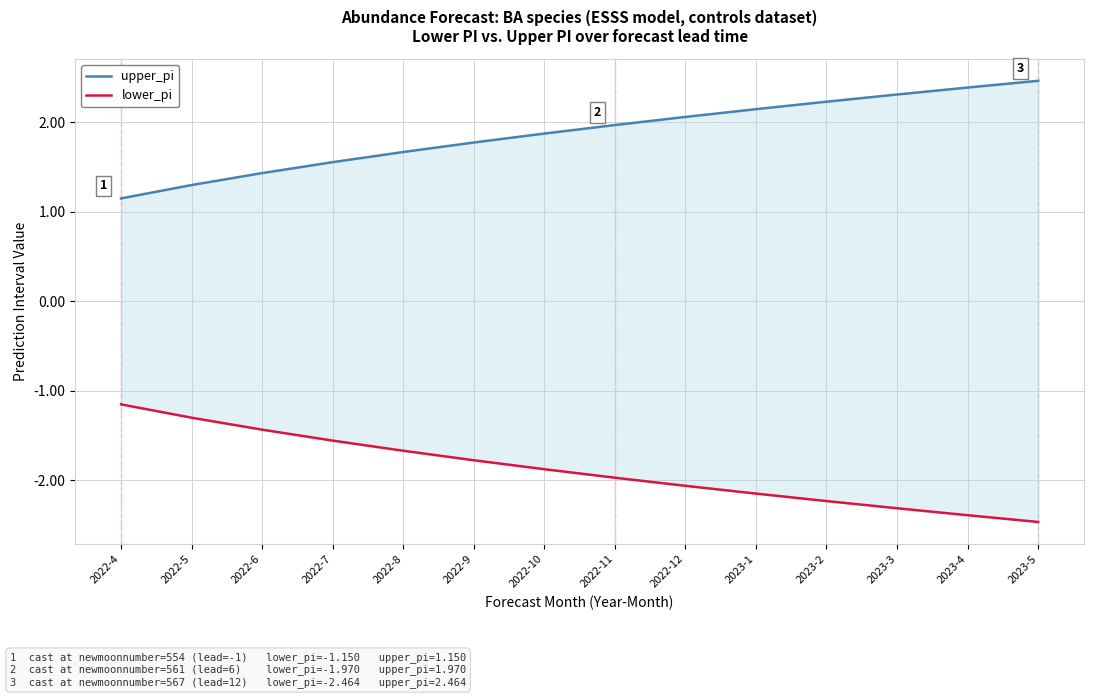

What is the difference between the lower_pi values at 2023-3 and 2023-2?

0.1